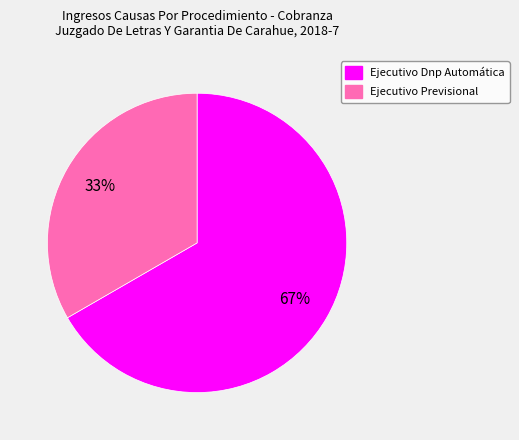

Which category accounts for the majority?

Ejecutivo Dnp Automática